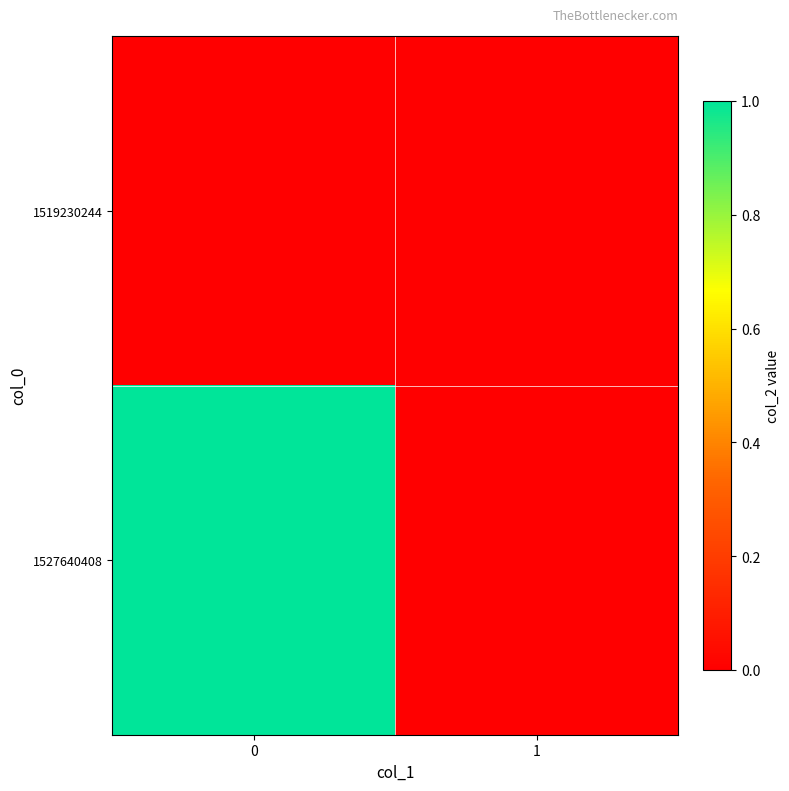

At how many categories does at least one series exceed 0?

1